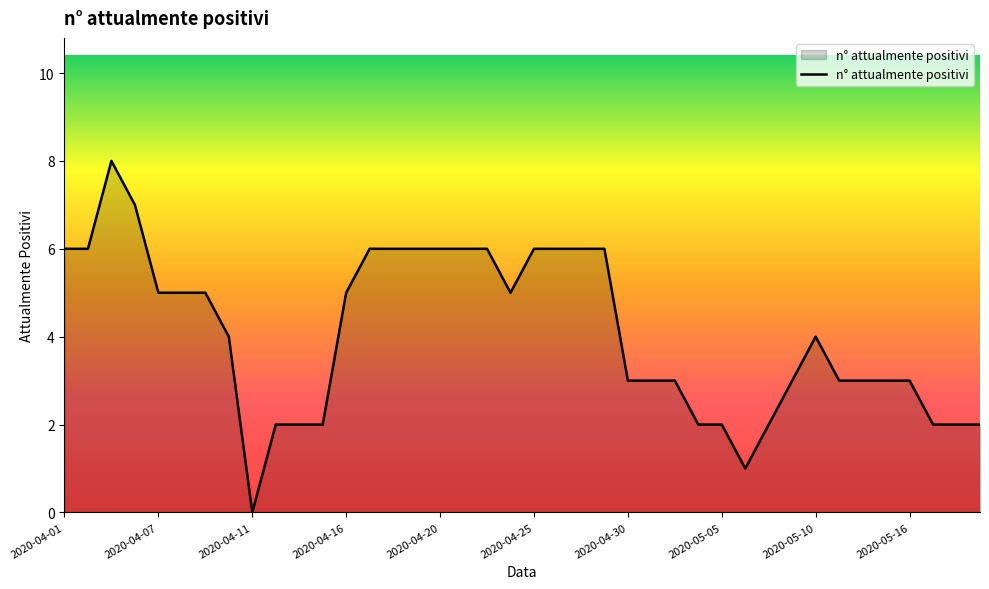

What is the difference between the second highest and second lowest values?

6